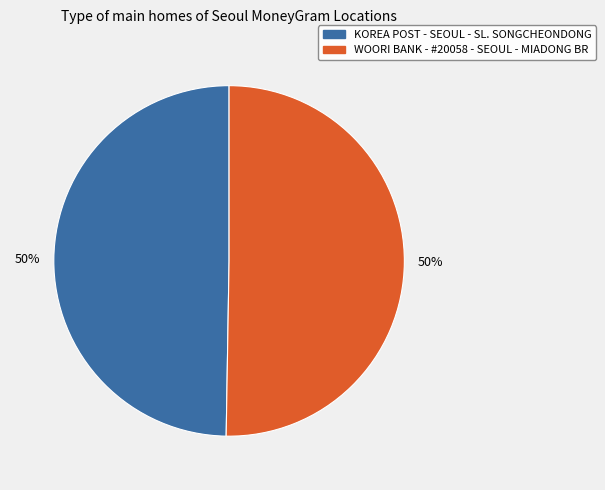

To the nearest percent, what is the average slice percentage?

50%